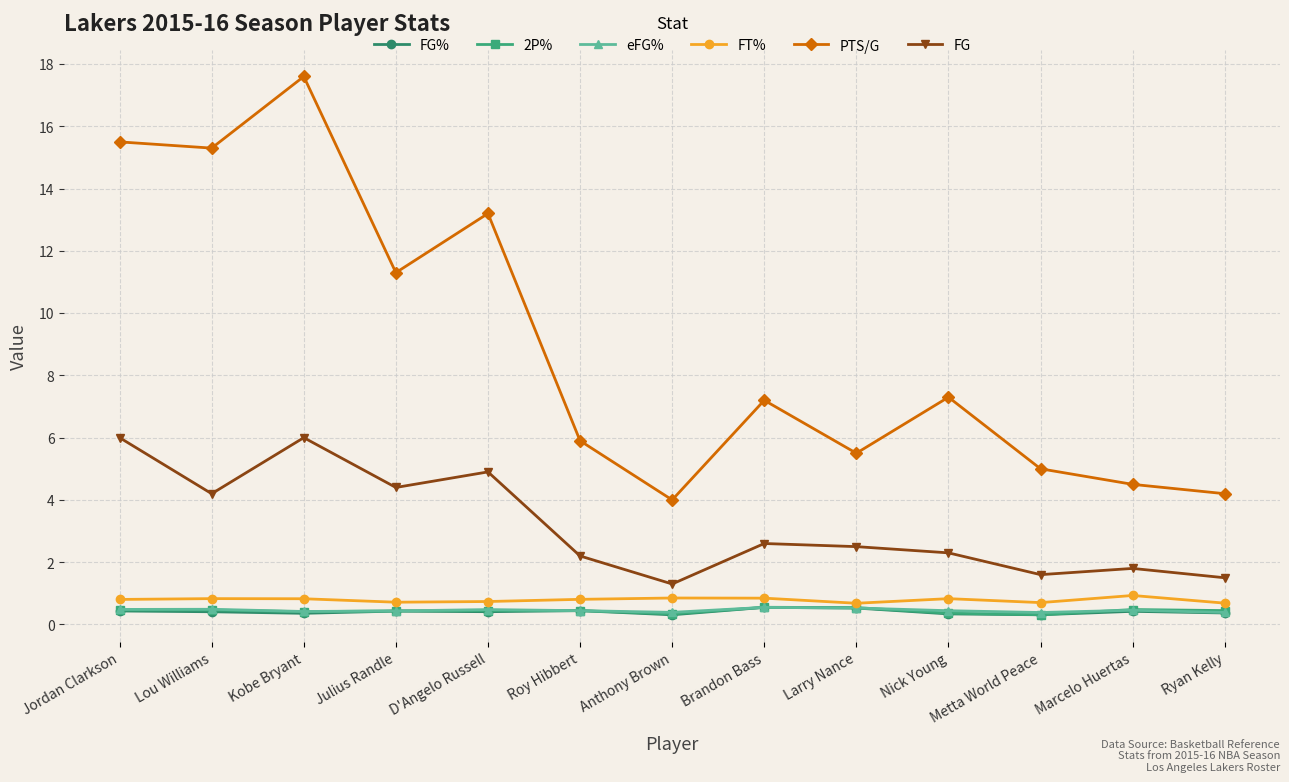

True or false: PTS/G and FG% cross at least once.

False